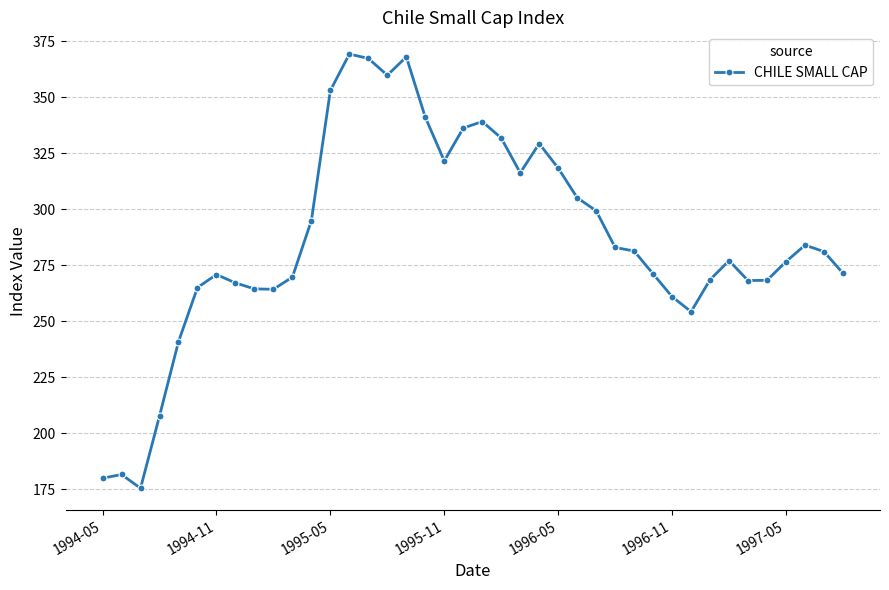

What is the value of the 27th point from the left?

299.3